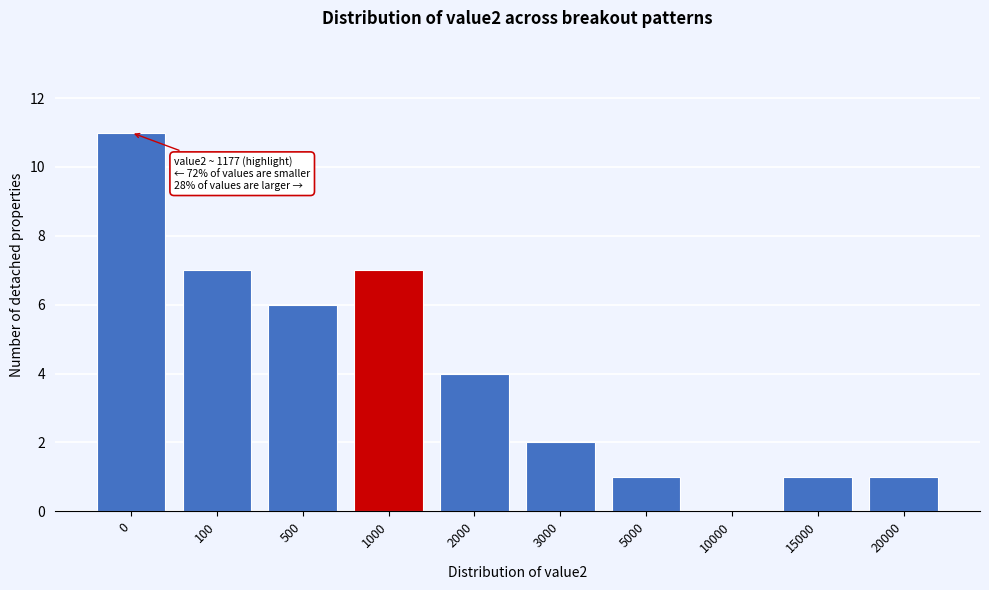

Reading left to right, extract all data points from this chart.

0=11	100=7	500=6	1000=7	2000=4	3000=2	5000=1	10000=0	15000=1	20000=1